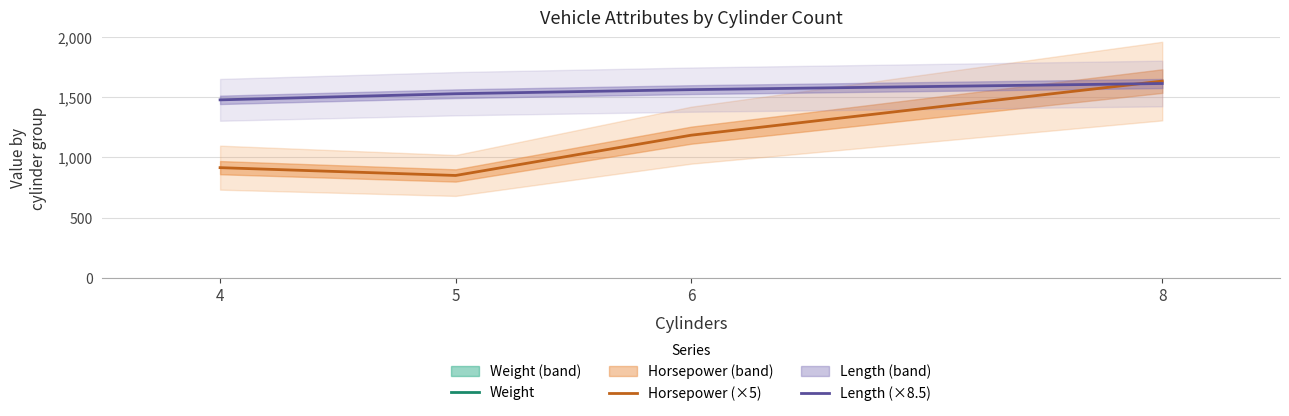

True or false: Weight and Length (×8.5) cross at least once.

False